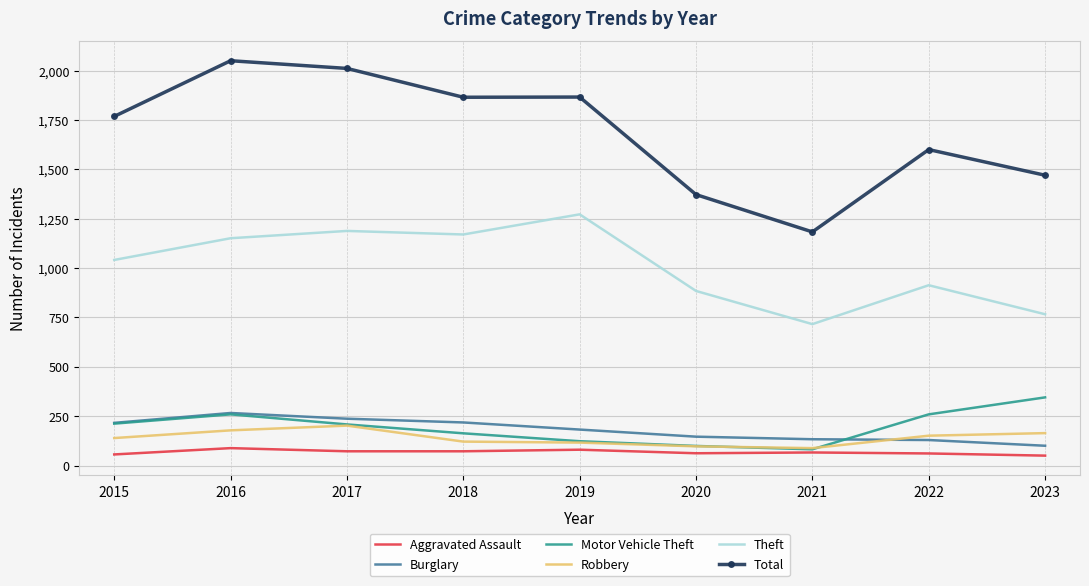

At which label is Theft closest to 994?

2015